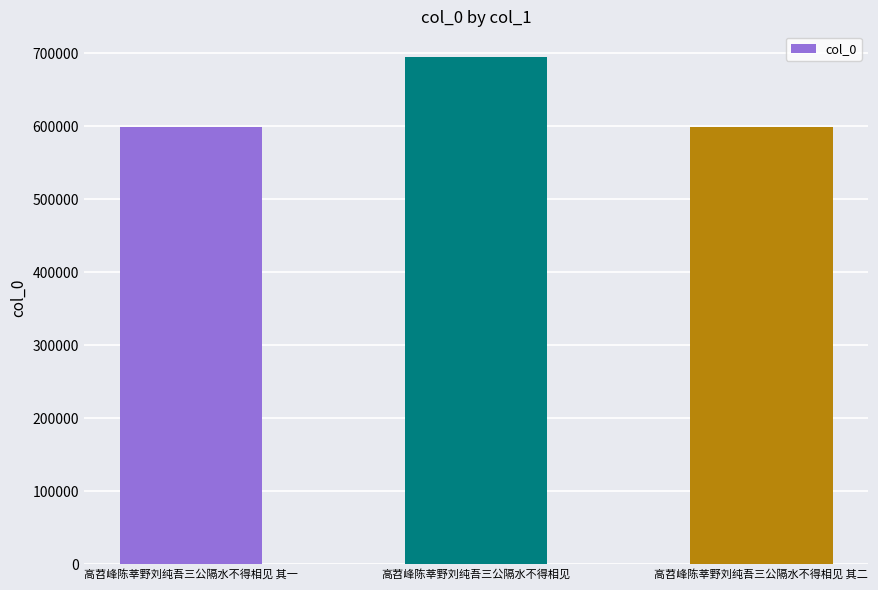

What is the greatest value displayed?

694946